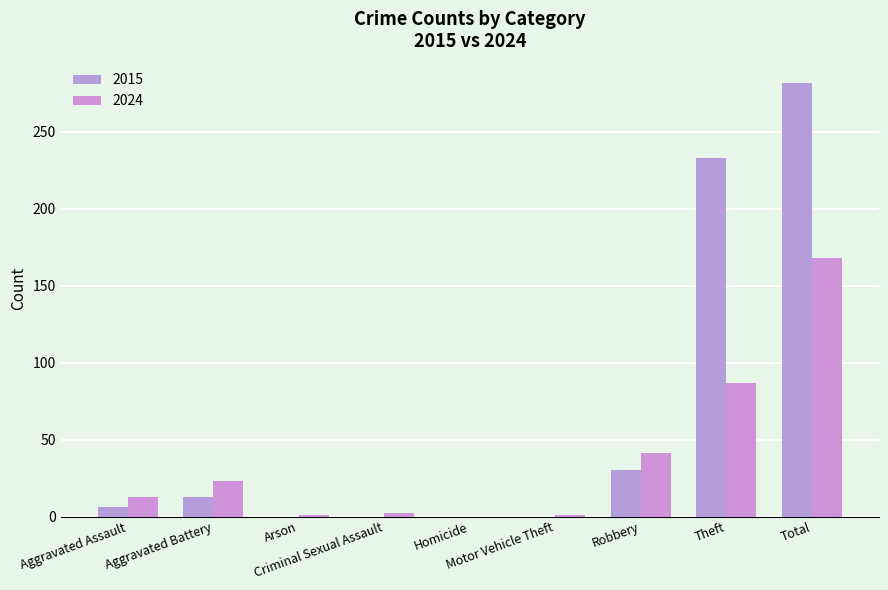

How many groups of bars are there?

9